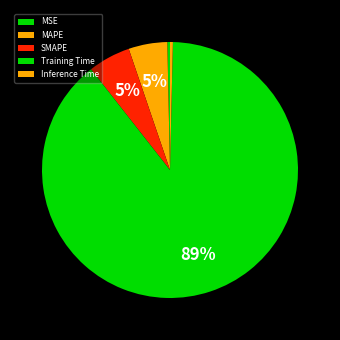

Count the number of slices in the pie.

5